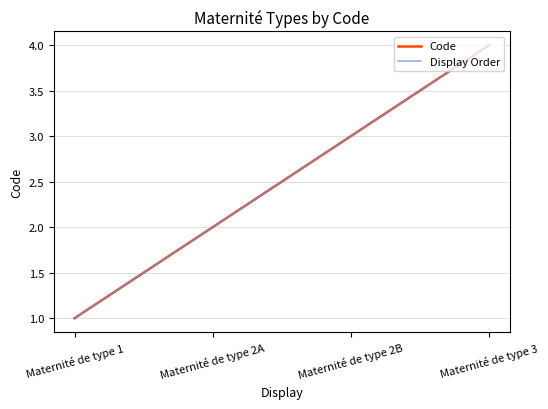

At Maternité de type 3, list the series in order from largest to smallest.

Code, Display Order